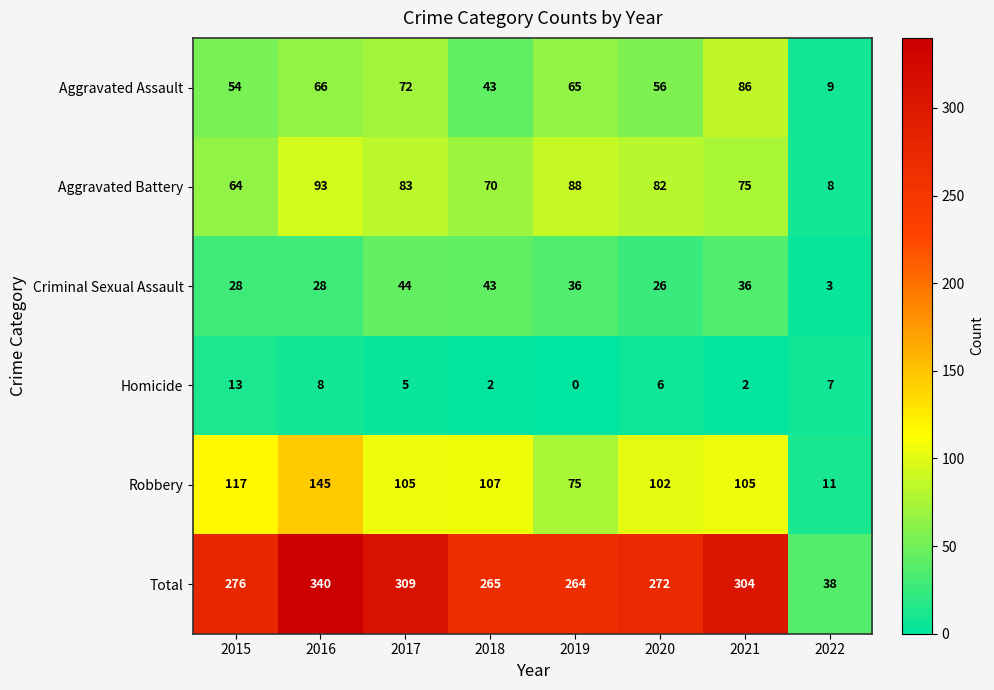

The value of Total at 2018 is 265. True or false?

True